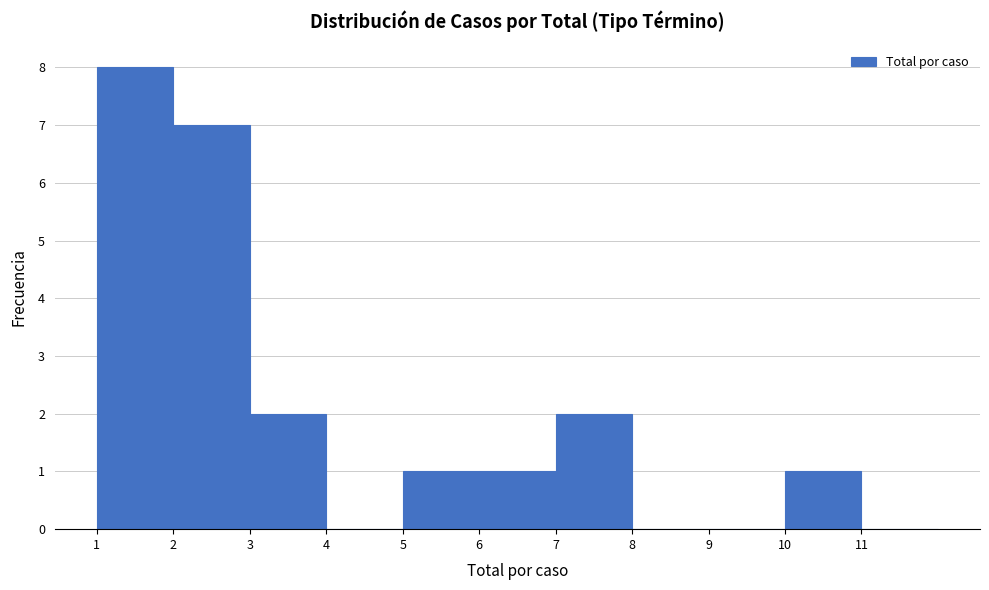

Reading left to right, transcribe this chart: for each bar, give the range it covers on the x-axis and its height. The values are not printed on the chart, so give them approximately, as read against the axis.

1 to 2: 8
2 to 3: 7
3 to 4: 2
4 to 5: 0
5 to 6: 1
6 to 7: 1
7 to 8: 2
8 to 9: 0
9 to 10: 0
10 to 11: 1
11 to 12: 0